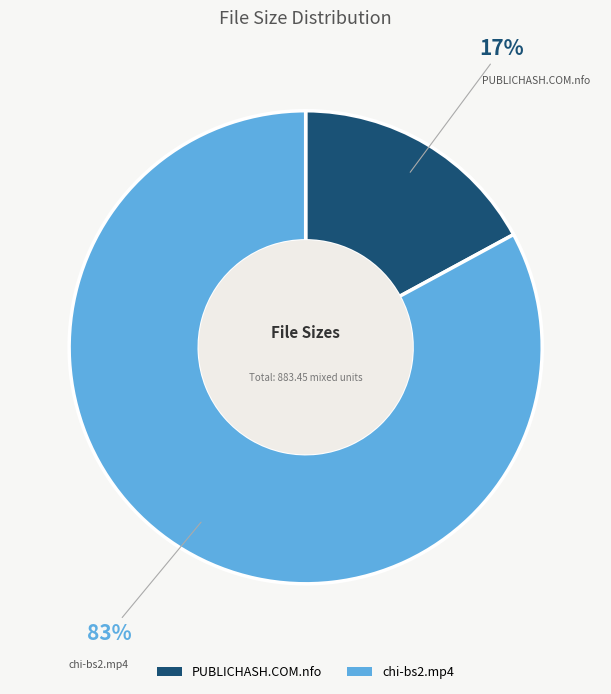

Rank the categories by value from lowest to highest.

PUBLICHASH.COM.nfo, chi-bs2.mp4